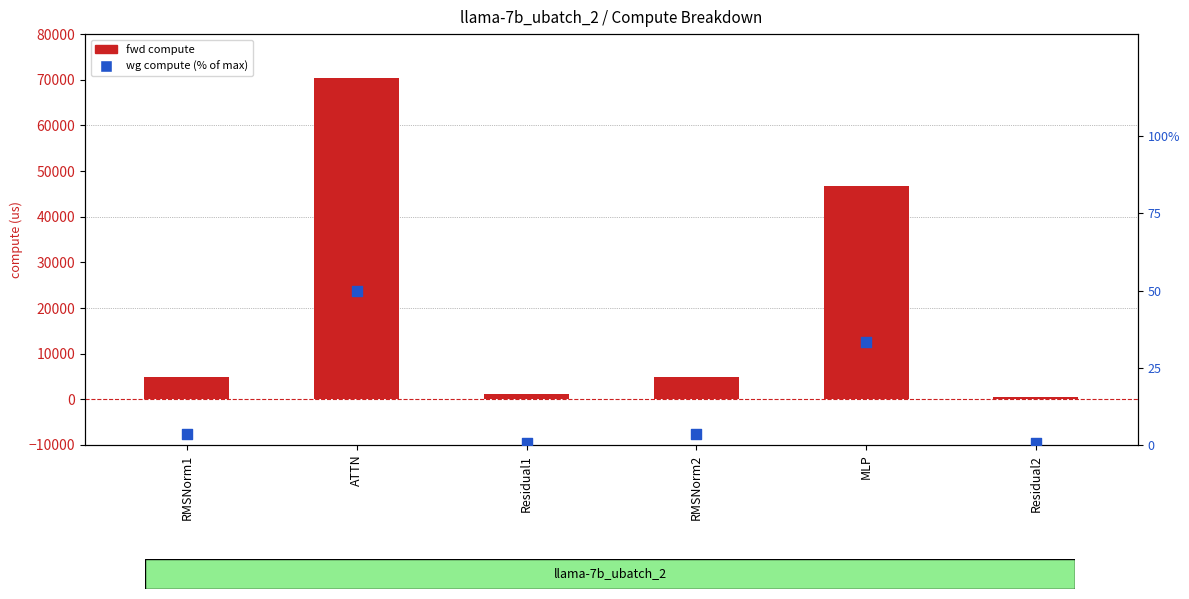

Which series has the largest Y range (max minus min)?

fwd compute